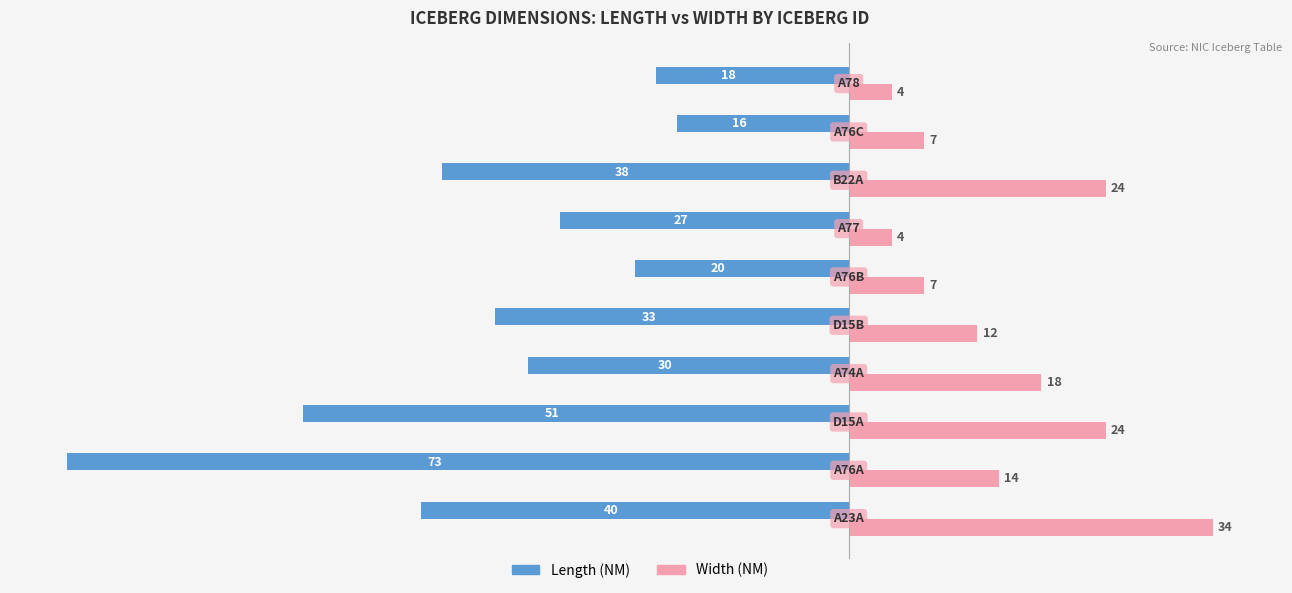

How many Width (NM) values are between 7 and 24?

7